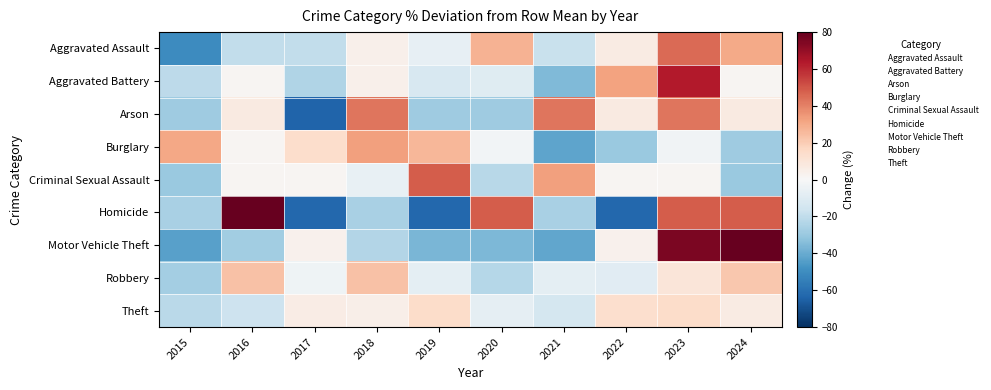

Reading left to right, what are all the values shown in this chart?

Aggravated Assault: 2015=-50.1	2016=-19.7	2017=-19.7	2018=4.1	2019=-6.7	2020=28.0	2021=-17.6	2022=6.3	2023=45.3	2024=30.2
Aggravated Battery: 2015=-21.1	2016=1.4	2017=-23.9	2018=4.2	2019=-12.7	2020=-9.9	2021=-35.2	2022=32.4	2023=63.4	2024=1.4
Arson: 2015=-28.6	2016=7.1	2017=-64.3	2018=42.9	2019=-28.6	2020=-28.6	2021=42.9	2022=7.1	2023=42.9	2024=7.1
Burglary: 2015=30.8	2016=1.6	2017=14.4	2018=32.7	2019=26.3	2020=-2.1	2021=-42.4	2022=-29.6	2023=-3.0	2024=-28.6
Criminal Sexual Assault: 2015=-29.7	2016=1.6	2017=1.6	2018=-6.3	2019=48.4	2020=-21.9	2021=32.8	2022=1.6	2023=1.6	2024=-29.7
Homicide: 2015=-25.9	2016=122.2	2017=-63.0	2018=-25.9	2019=-63.0	2020=48.1	2021=-25.9	2022=-63.0	2023=48.1	2024=48.1
Motor Vehicle Theft: 2015=-43.2	2016=-28.0	2017=3.2	2018=-23.2	2019=-36.8	2020=-36.0	2021=-41.6	2022=3.2	2023=75.2	2024=127.2
Robbery: 2015=-27.2	2016=23.3	2017=-3.4	2018=23.3	2019=-7.9	2020=-22.7	2021=-7.9	2022=-9.4	2023=10.0	2024=21.8
Theft: 2015=-21.9	2016=-16.8	2017=5.9	2018=4.7	2019=14.6	2020=-7.5	2021=-14.2	2022=13.6	2023=15.0	2024=6.7